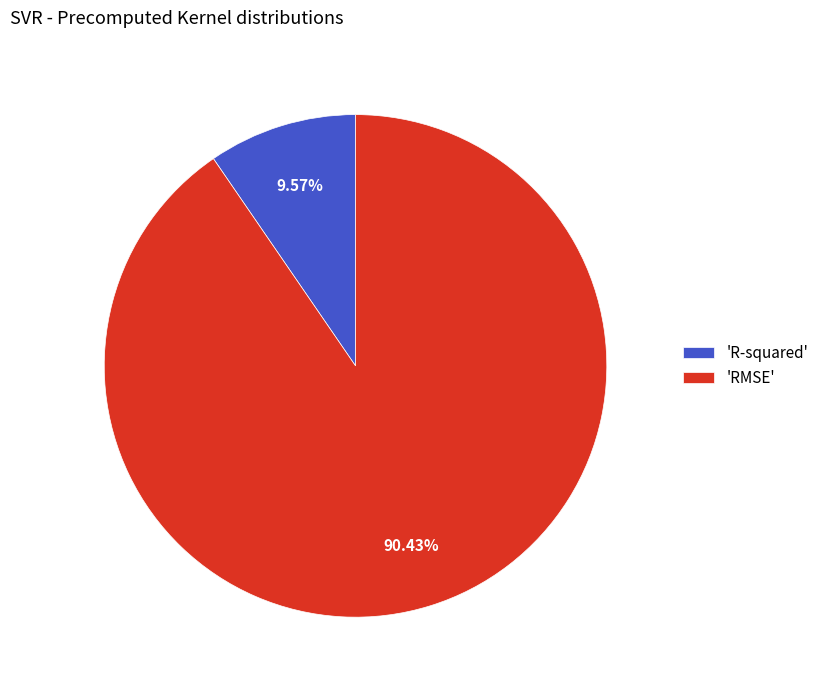

Is there any slice that represents more than half of the pie?

Yes